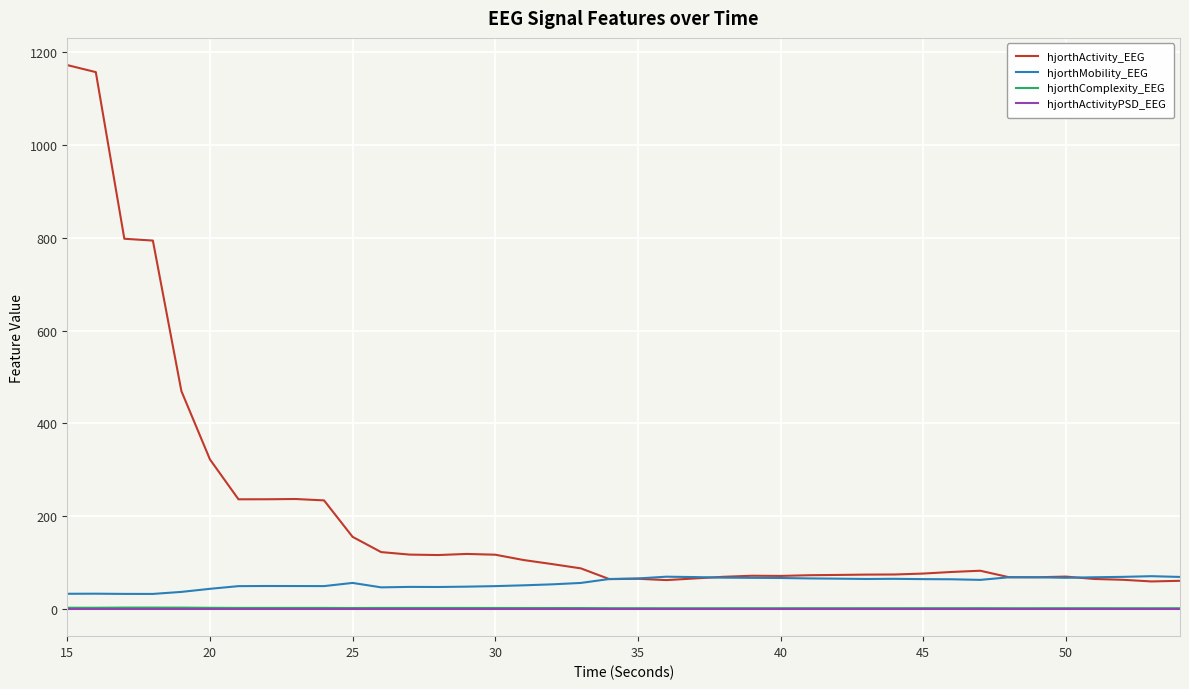

What is the difference between the maximum and minimum values in the hjorthMobility_EEG series?

38.2